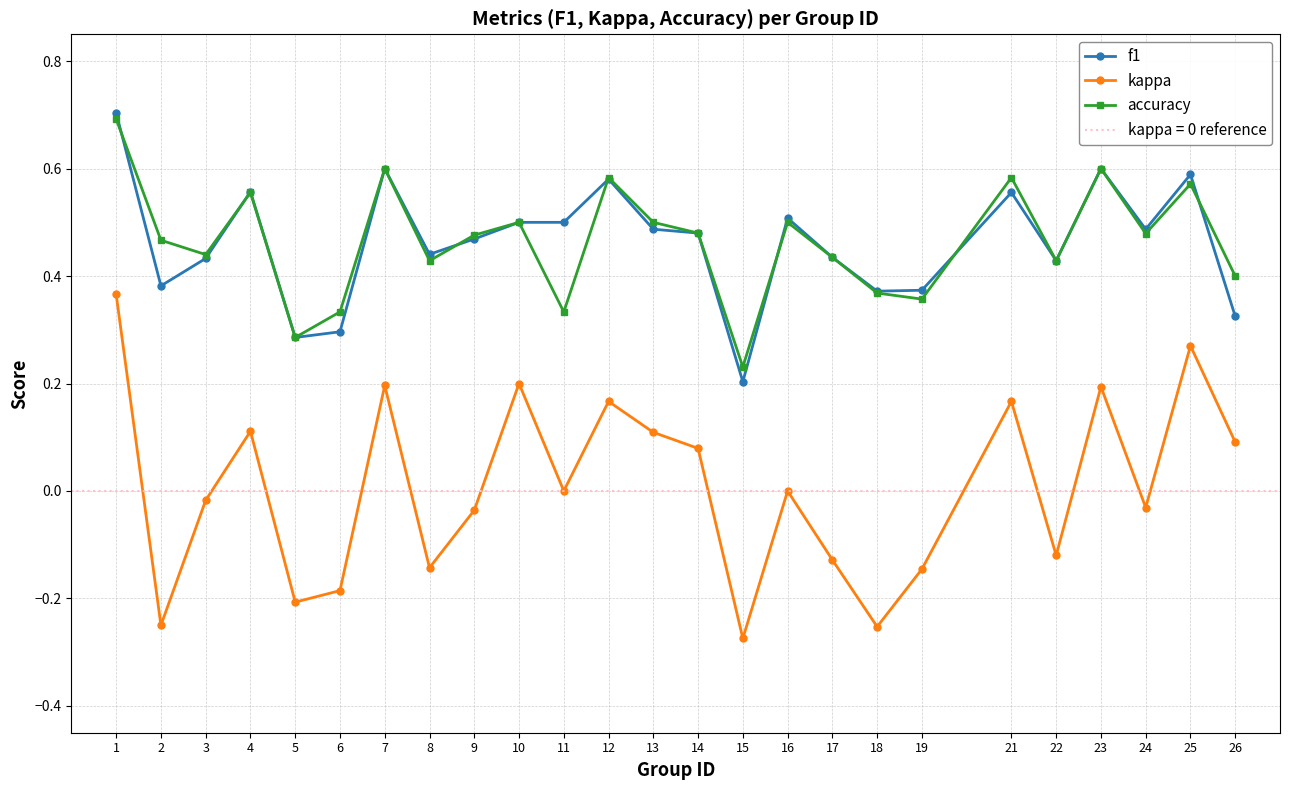

Is it true that accuracy equals 0.1 at 9?

False